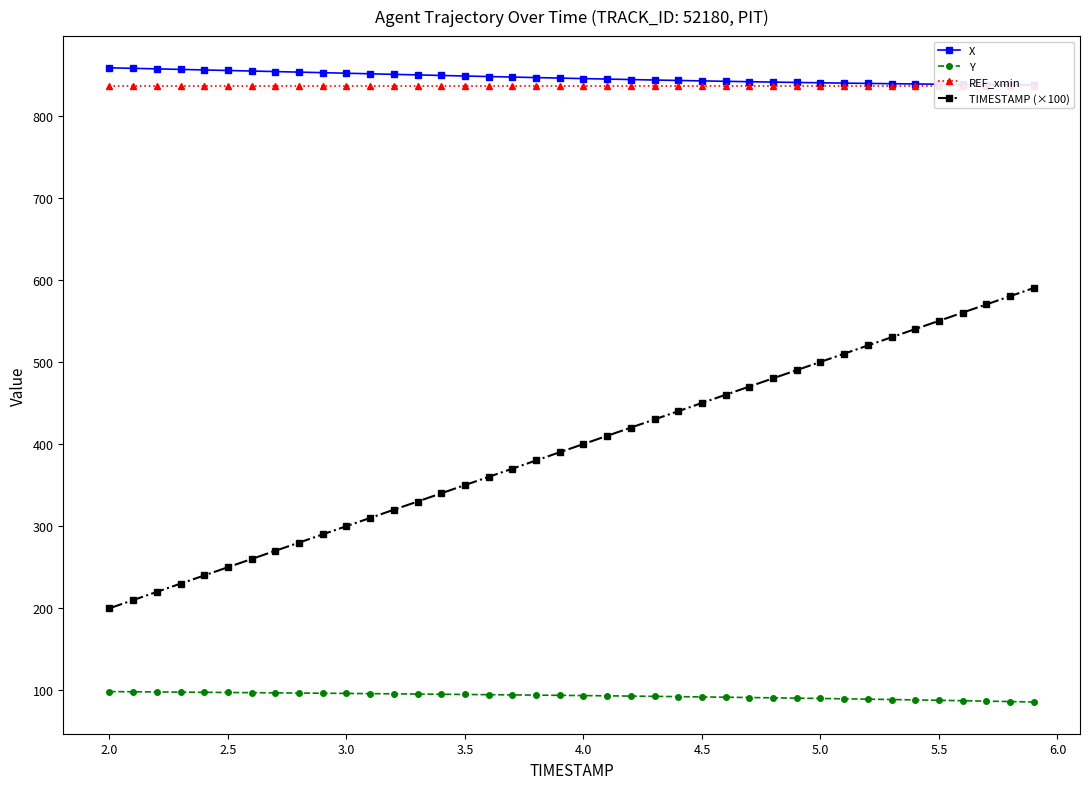

The value of Y at 5.0 is 39.6. True or false?

False